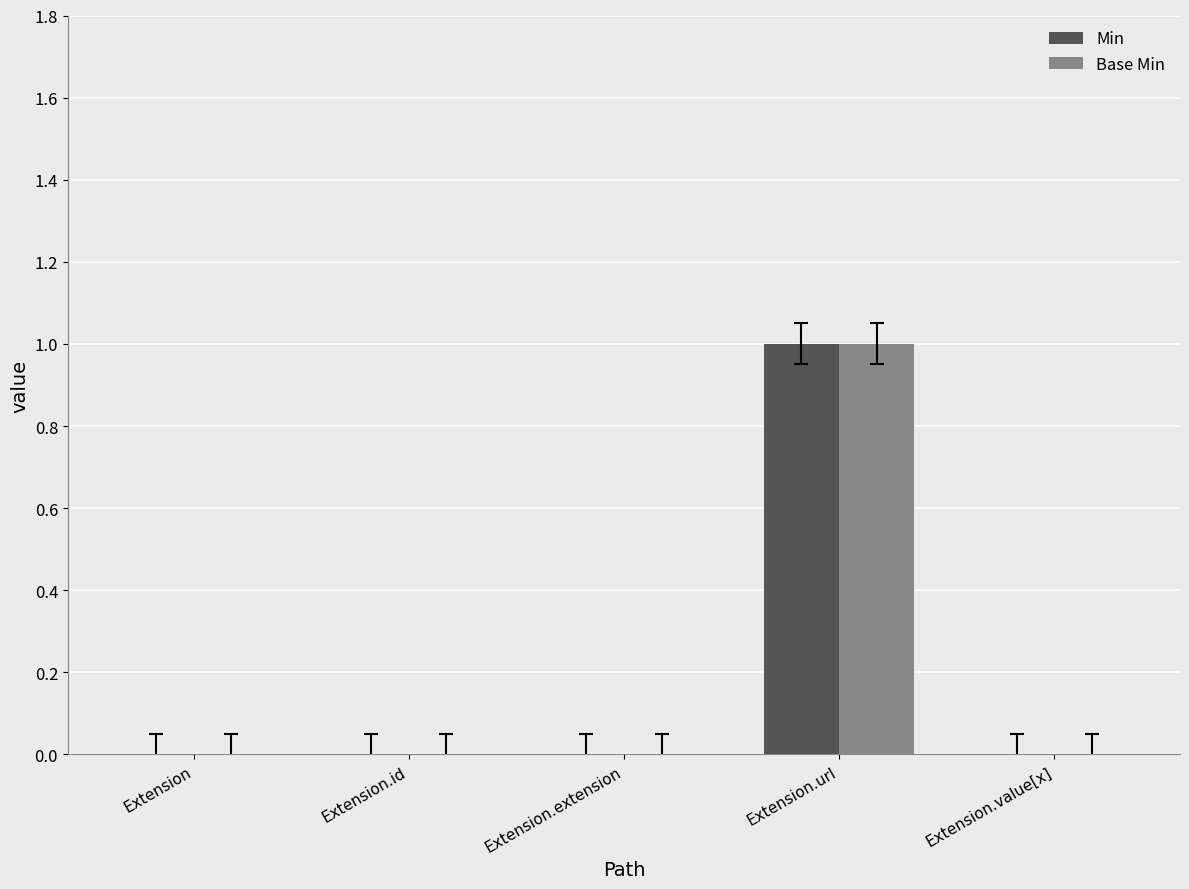

How many groups of bars are there?

5